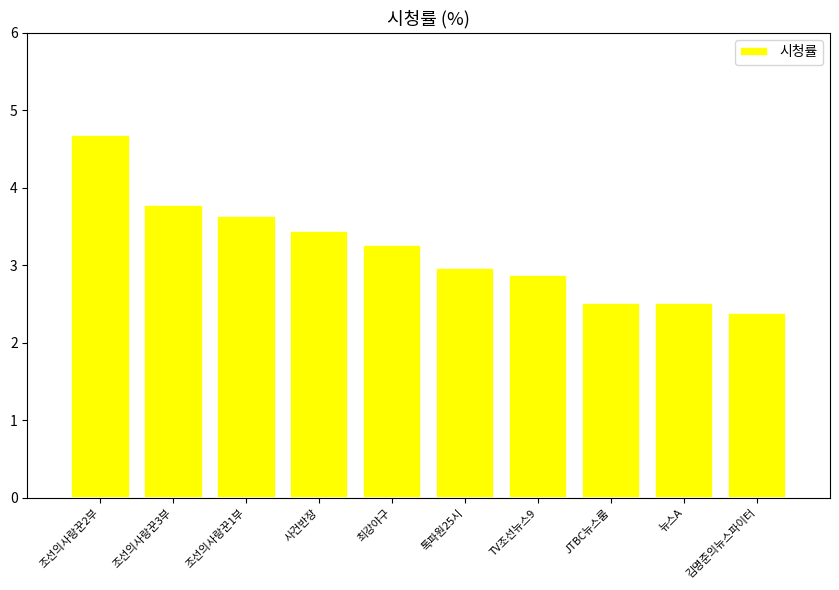

Are the bars grouped side by side (vs. stacked)?

No